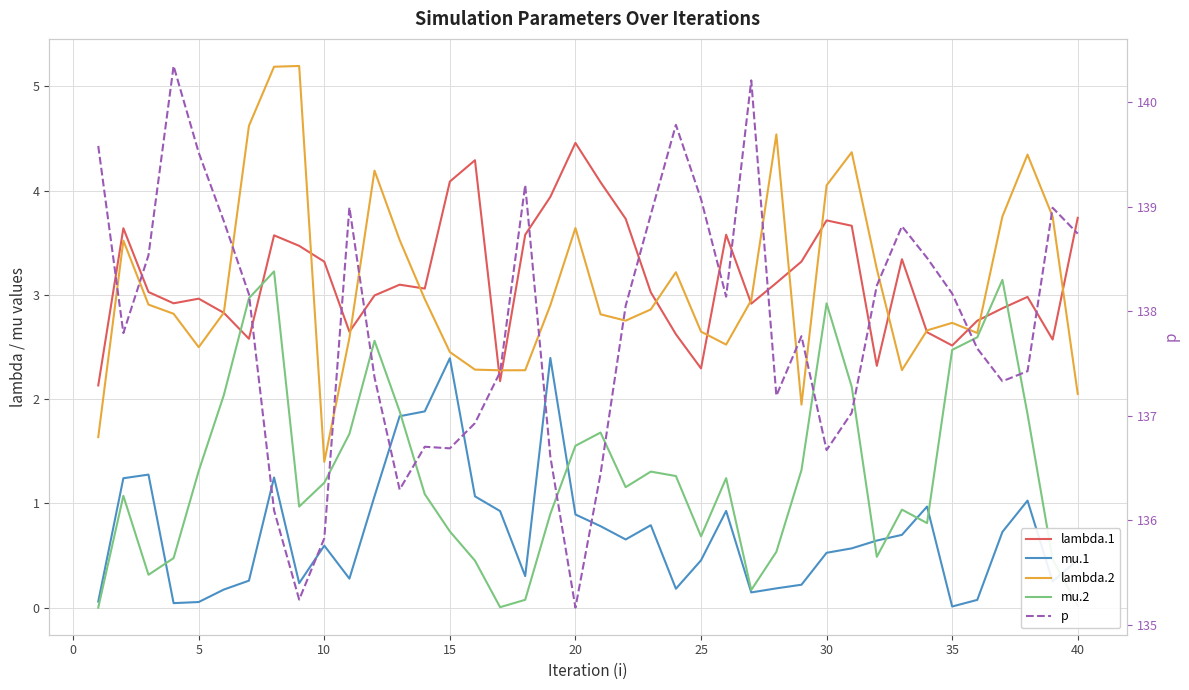

Reading left to right, extract all data points from this chart.

lambda.1: 2.1	3.6	3.0	2.9	3.0	2.8	2.6	3.6	3.5	3.3	2.6	3.0	3.1	3.1	4.1	4.3	2.2	3.6	3.9	4.5	4.1	3.7	3.0	2.6	2.3	3.6	2.9	3.1	3.3	3.7	3.7	2.3	3.3	2.6	2.5	2.8	2.9	3.0	2.6	3.7
mu.1: 0.1	1.2	1.3	0.0	0.1	0.2	0.3	1.2	0.2	0.6	0.3	1.1	1.8	1.9	2.4	1.1	0.9	0.3	2.4	0.9	0.8	0.7	0.8	0.2	0.5	0.9	0.1	0.2	0.2	0.5	0.6	0.6	0.7	1.0	0.0	0.1	0.7	1.0	0.3	0.5
lambda.2: 1.6	3.5	2.9	2.8	2.5	2.8	4.6	5.2	5.2	1.4	2.6	4.2	3.5	3.0	2.5	2.3	2.3	2.3	2.9	3.6	2.8	2.8	2.9	3.2	2.6	2.5	2.9	4.5	1.9	4.1	4.4	3.2	2.3	2.7	2.7	2.6	3.8	4.3	3.8	2.0
mu.2: 0.0	1.1	0.3	0.5	1.3	2.0	3.0	3.2	1.0	1.2	1.7	2.6	1.9	1.1	0.7	0.5	0.0	0.1	0.9	1.6	1.7	1.2	1.3	1.3	0.7	1.2	0.2	0.5	1.3	2.9	2.1	0.5	0.9	0.8	2.5	2.6	3.1	1.9	0.5	0.0
p: 139.6	137.8	138.5	140.3	139.5	138.9	138.2	136.1	135.2	135.8	139.0	137.4	136.3	136.7	136.7	136.9	137.4	139.2	136.6	135.2	136.4	138.1	138.9	139.8	139.1	138.1	140.2	137.2	137.8	136.7	137.0	138.2	138.8	138.5	138.2	137.6	137.3	137.4	139.0	138.7